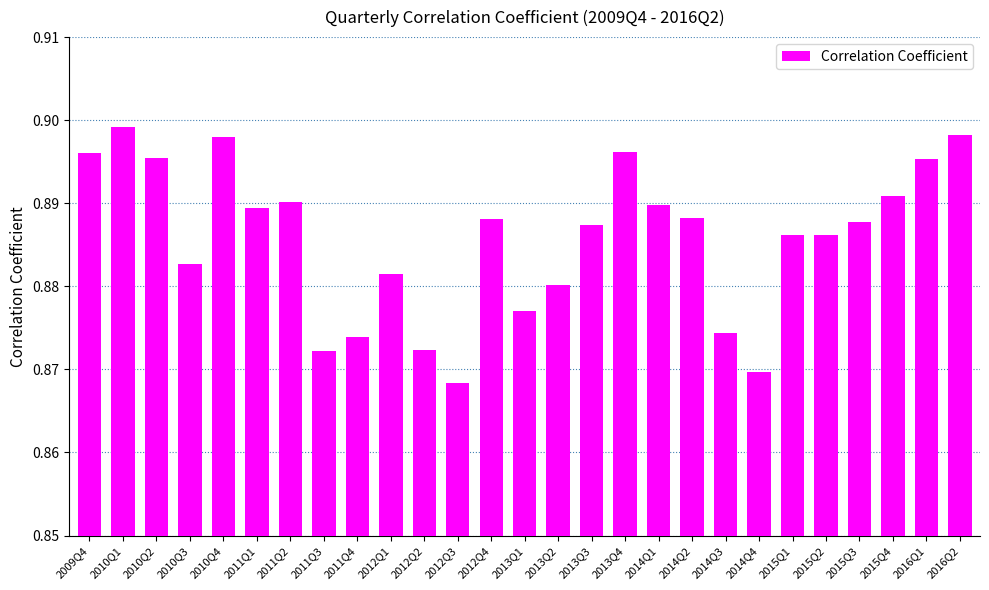

What is the label of the 18th bar from the right?

2012Q1